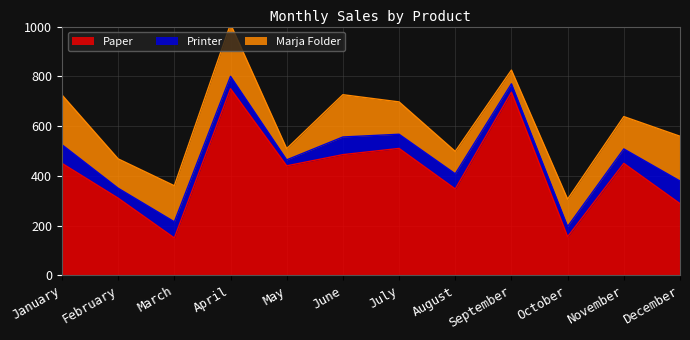

What is the smallest value displayed?

24